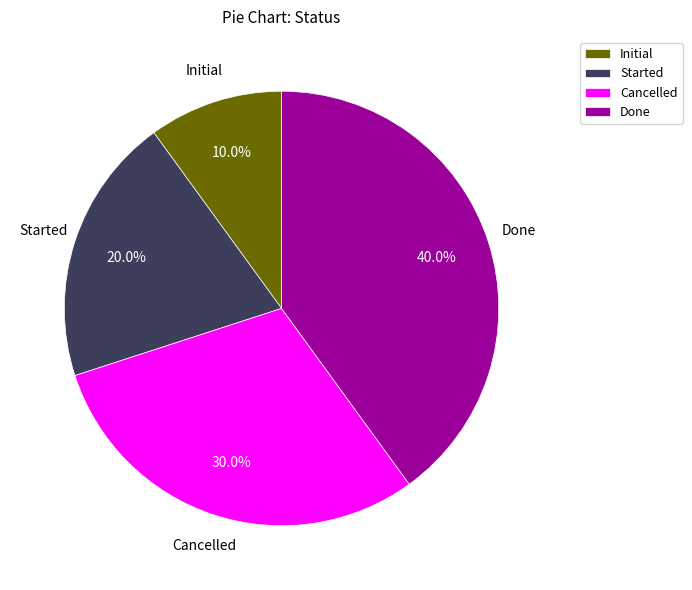

Rank the categories by value from highest to lowest.

Done, Cancelled, Started, Initial